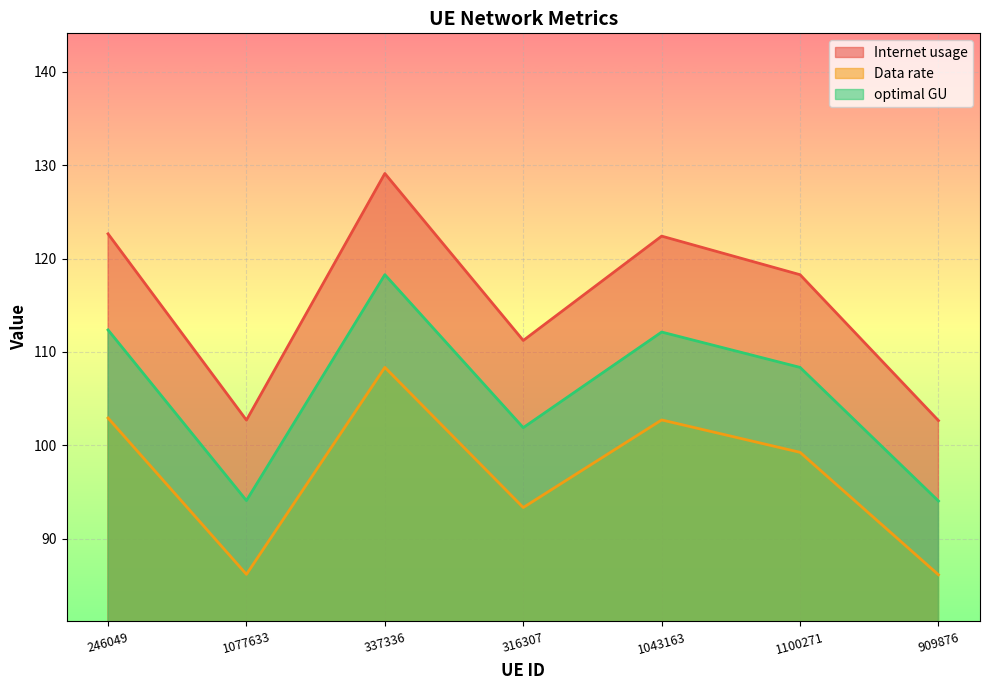

Is it true that Internet usage equals 161.6 at 1077633?

False